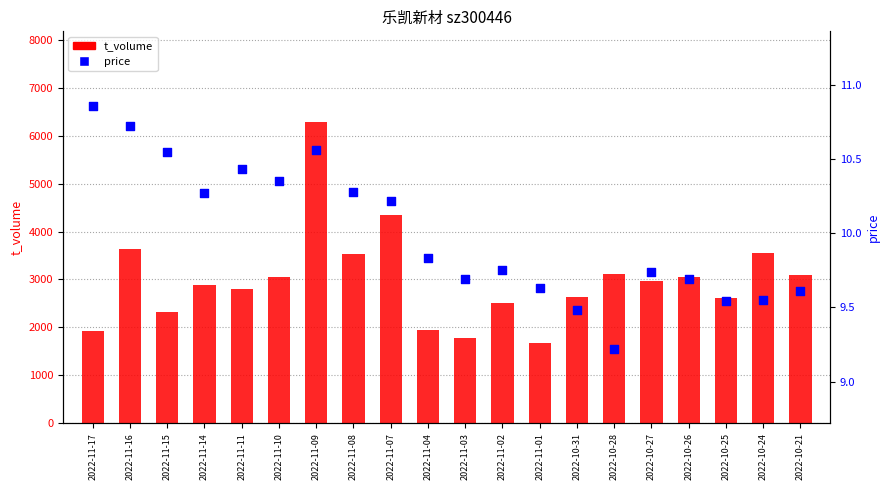

Is the value of price at 2022-11-15 greater than the value of t_volume at 2022-10-24?

No